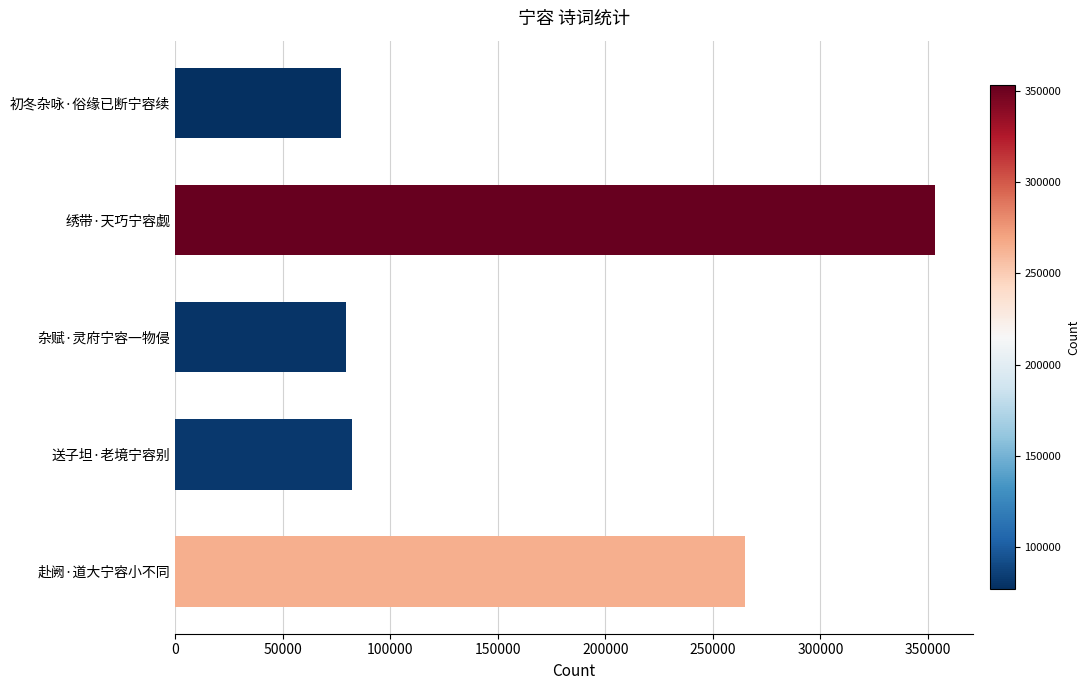

How many bars are there in total?

5